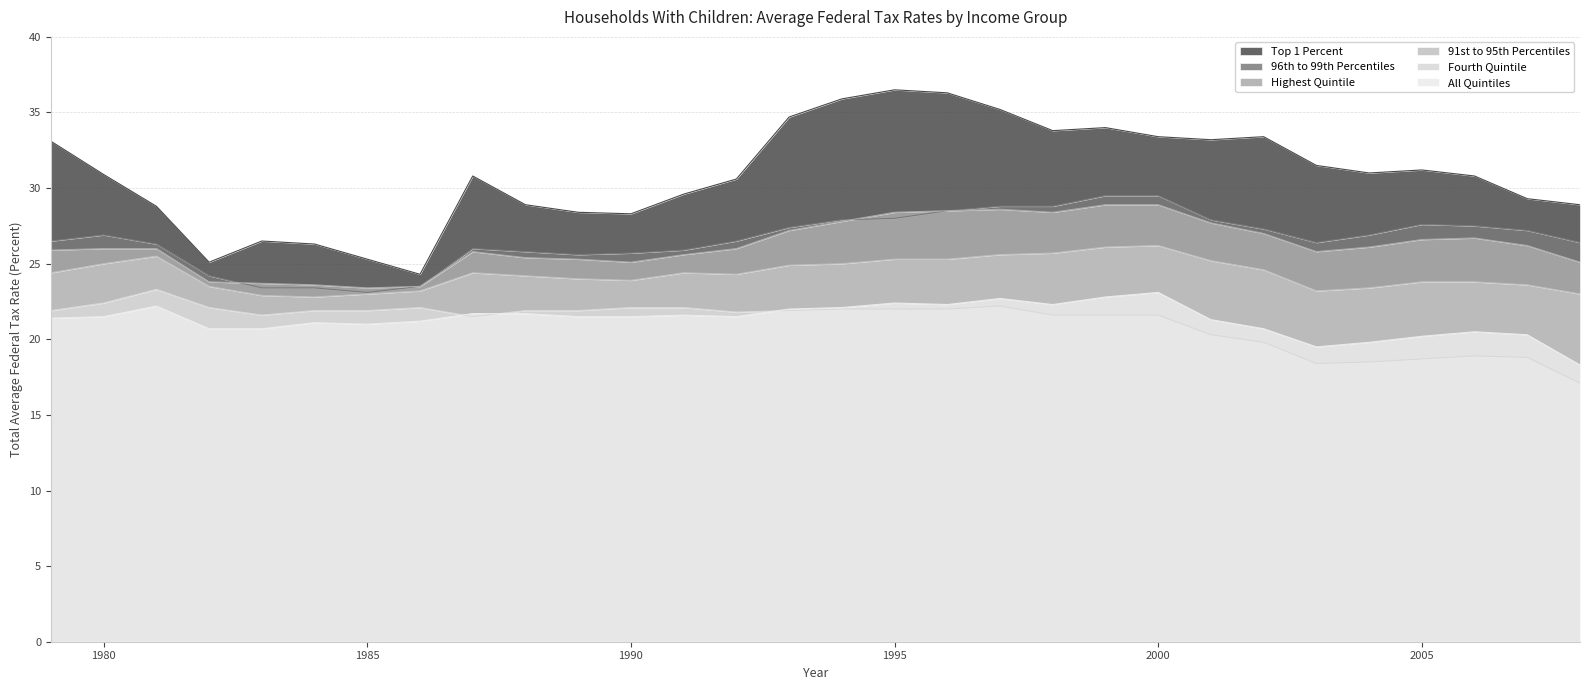

Is it true that Highest Quintile equals 7.6 at 1980?

False